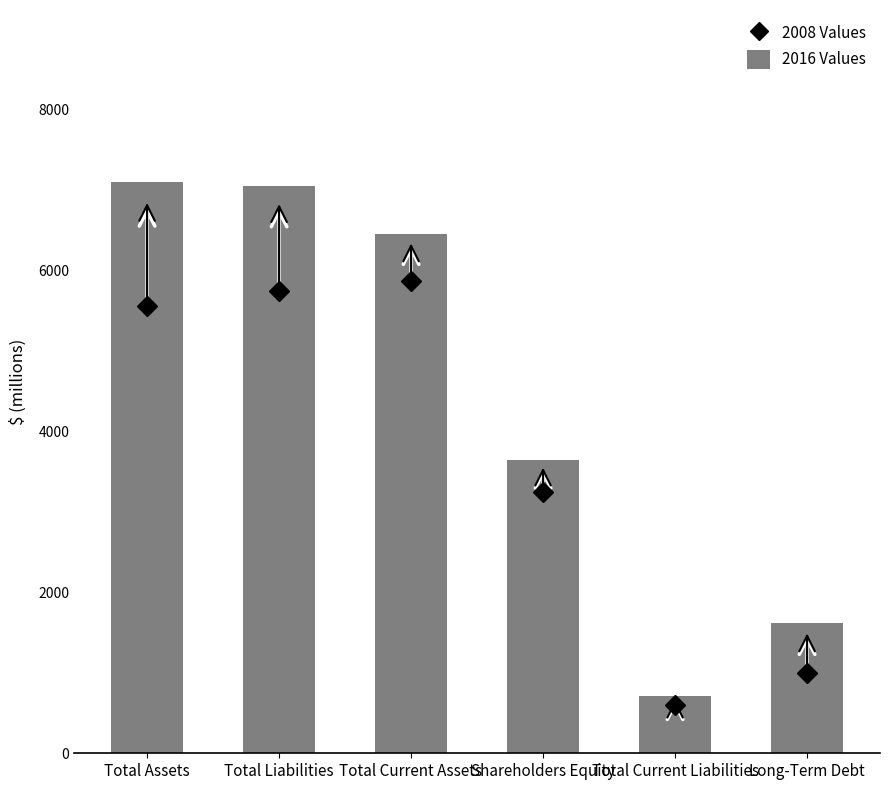

At which category does the chart reach its minimum across all series?

Total Current Liabilities